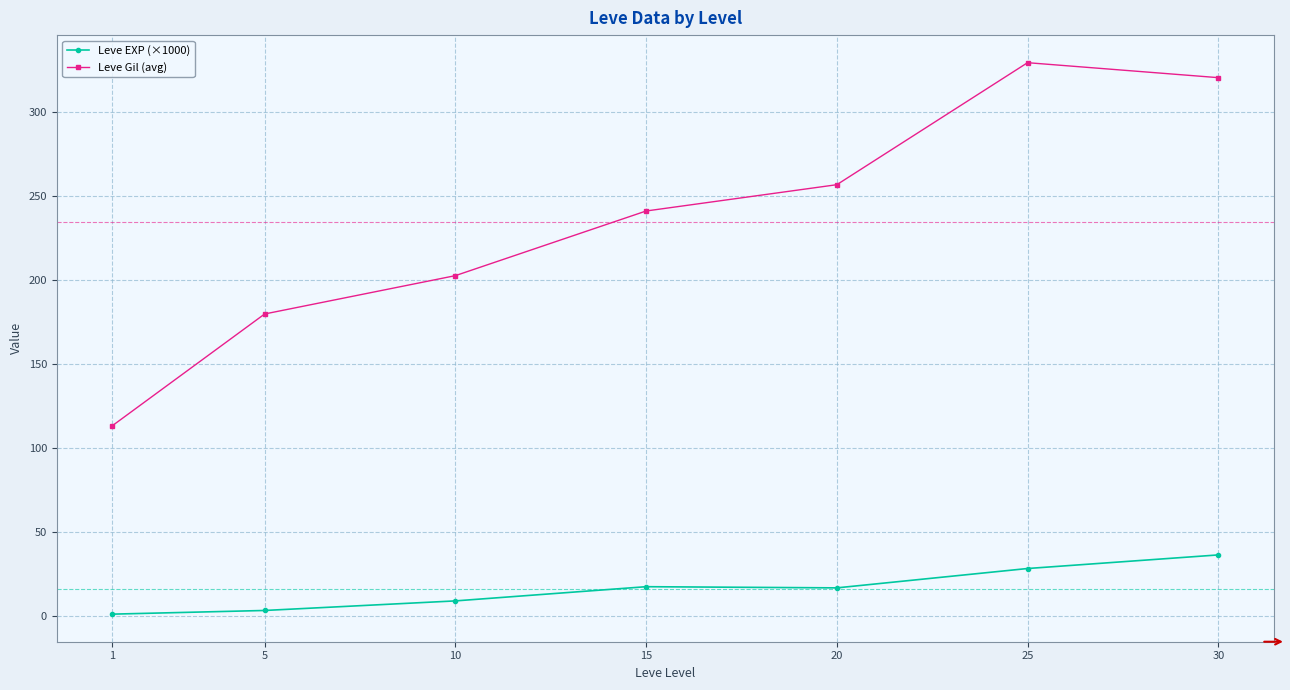

What is the total value across all series at 25?

358.1